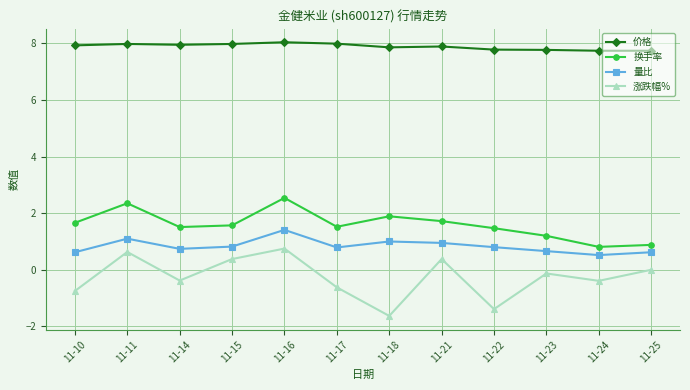

True or false: 换手率 and 涨跌幅% cross at least once.

False